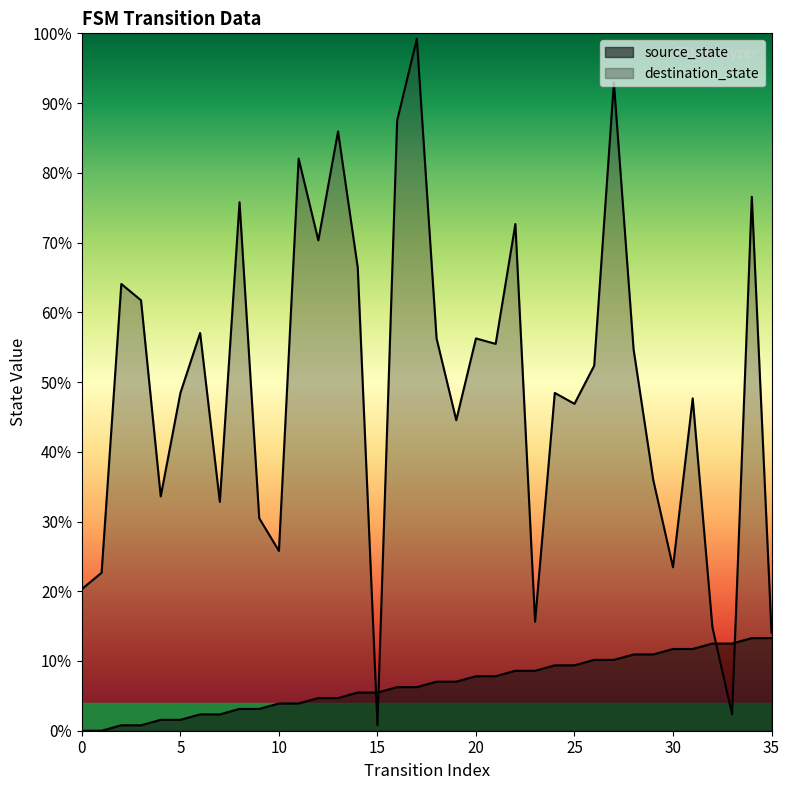

Which category has the highest value in the destination_state series?

17